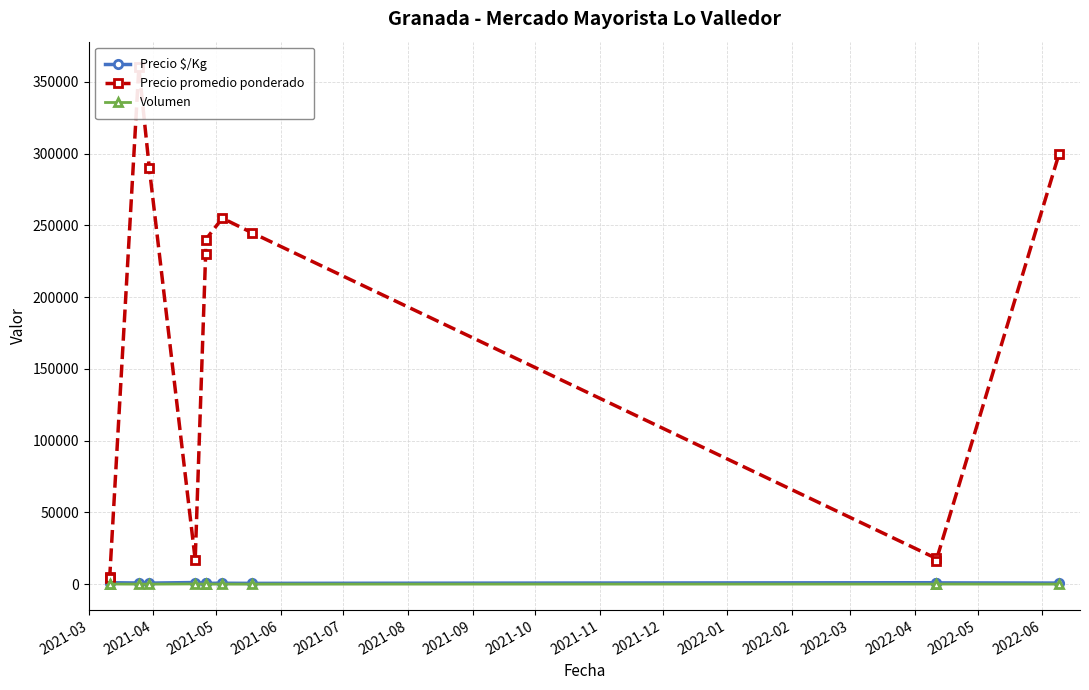

True or false: Precio promedio ponderado and Precio $/Kg cross at least once.

False